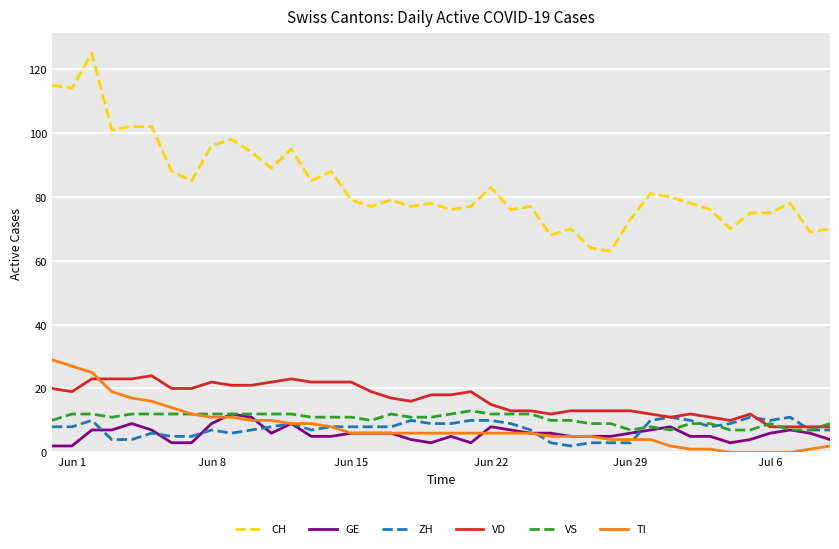

How many intersections are there between VD and TI?

1